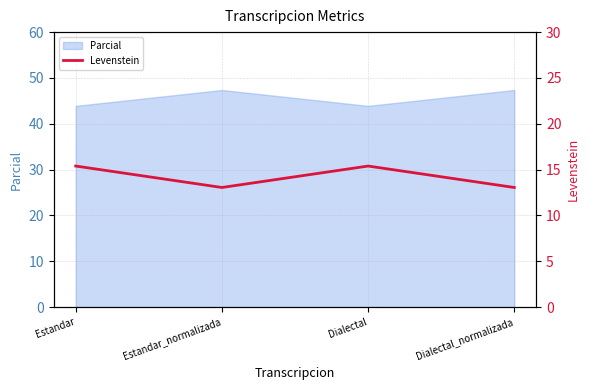

Where does the data first go above 15?

Estandar